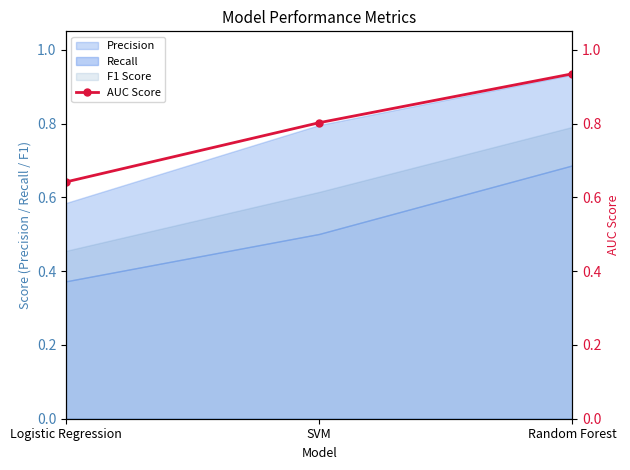

Which has a higher value, SVM or Random Forest?

Random Forest